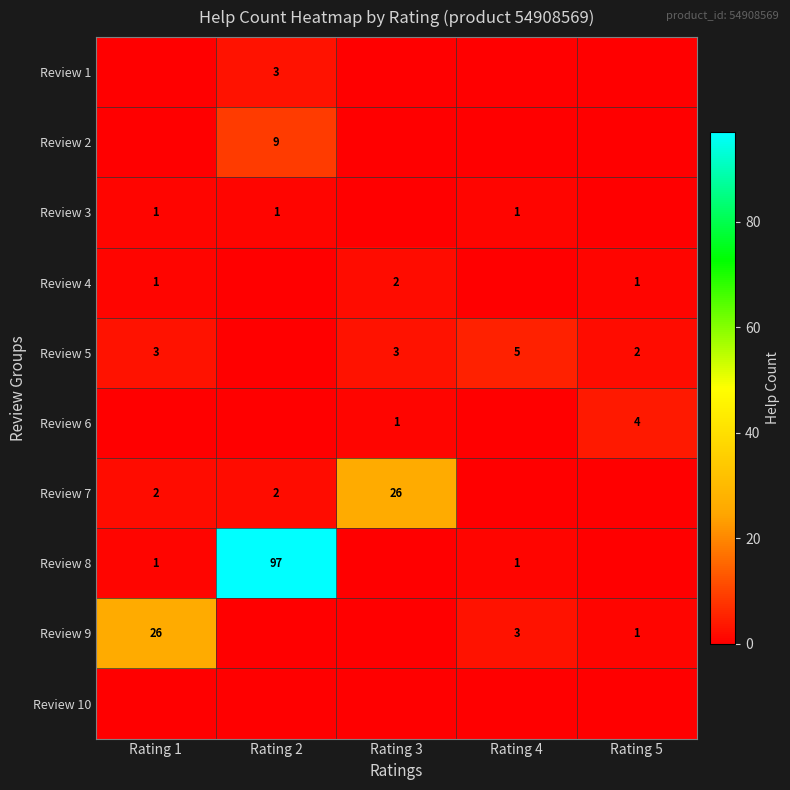

What is the sum of the Review 4 values at Rating 3 and Rating 1?

3